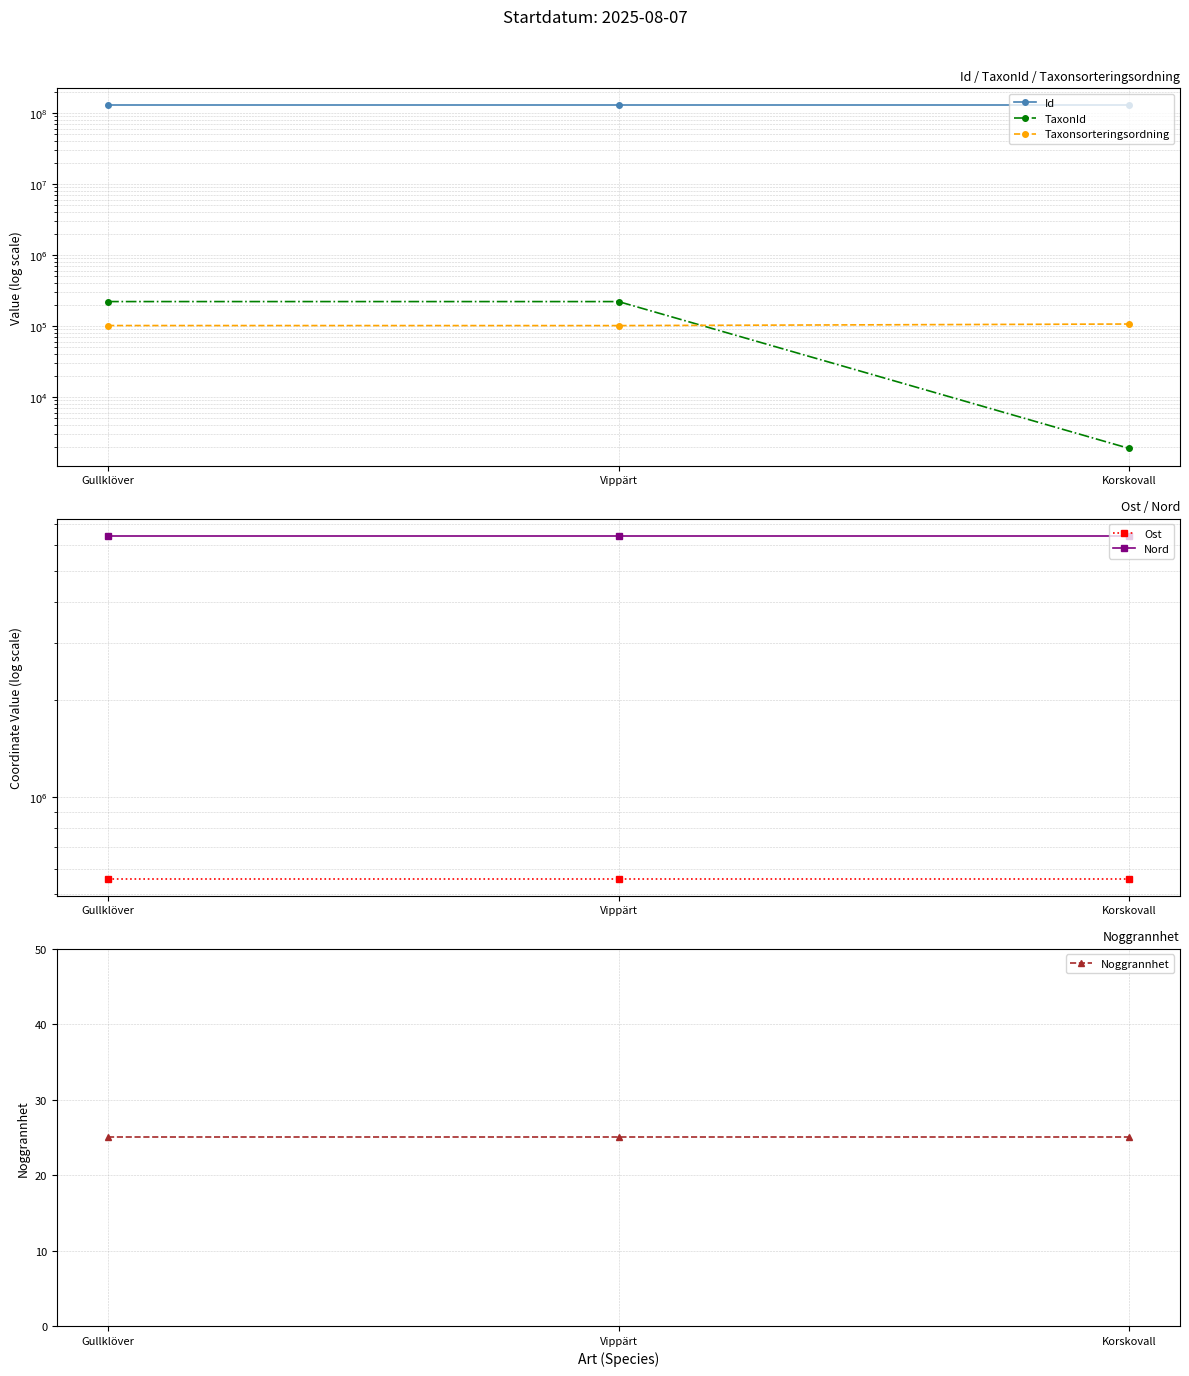

What is the label of the 1st point from the left?

Gullklöver